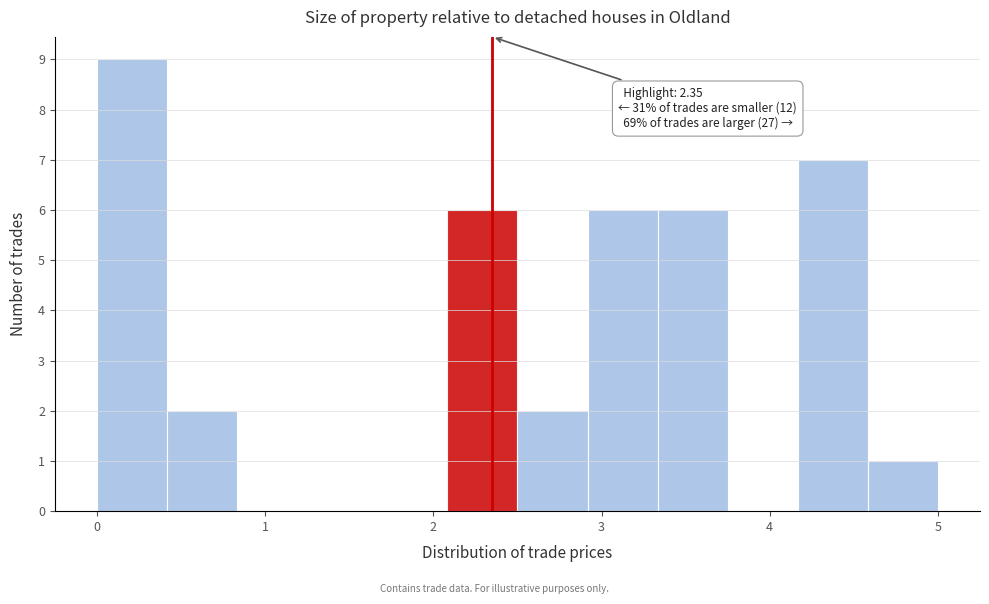

Over which range of the x-axis is the bar tallest?

0.0 to 0.4